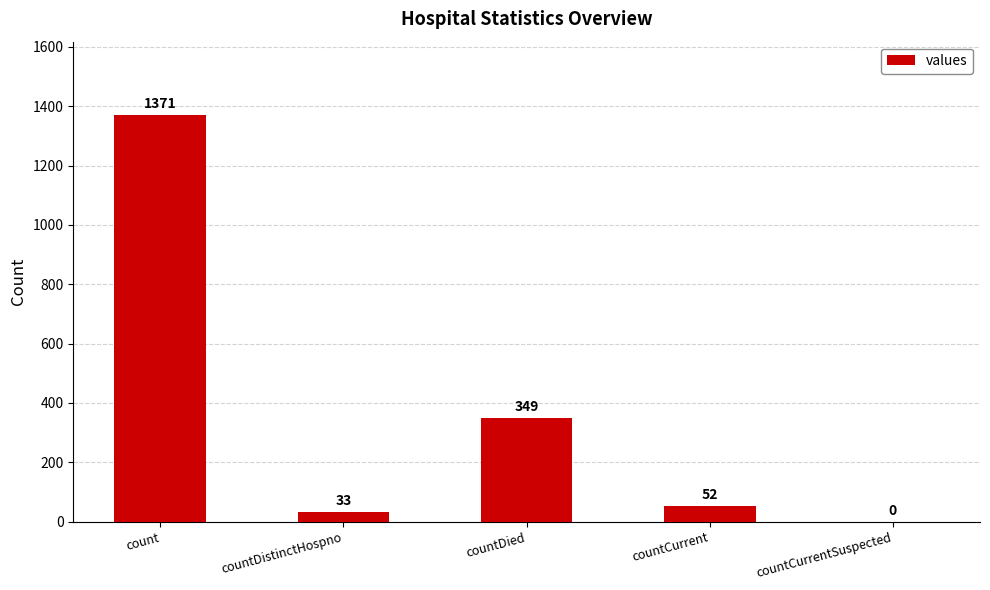

True or false: the data shows -847 at countCurrentSuspected.

False